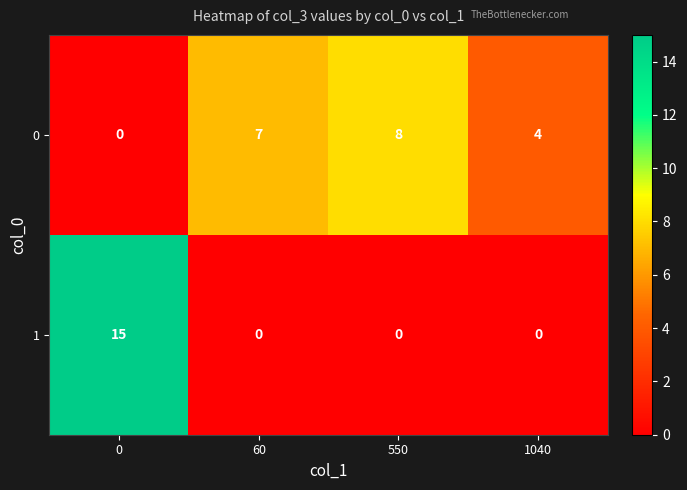

How many positive values does the 0 series have?

3